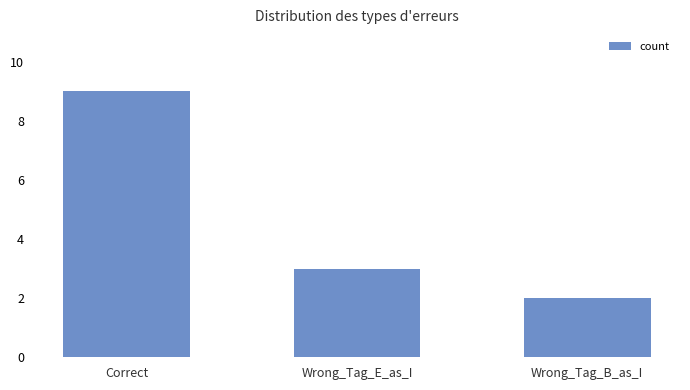

What is the value of the 1st bar from the left?

9